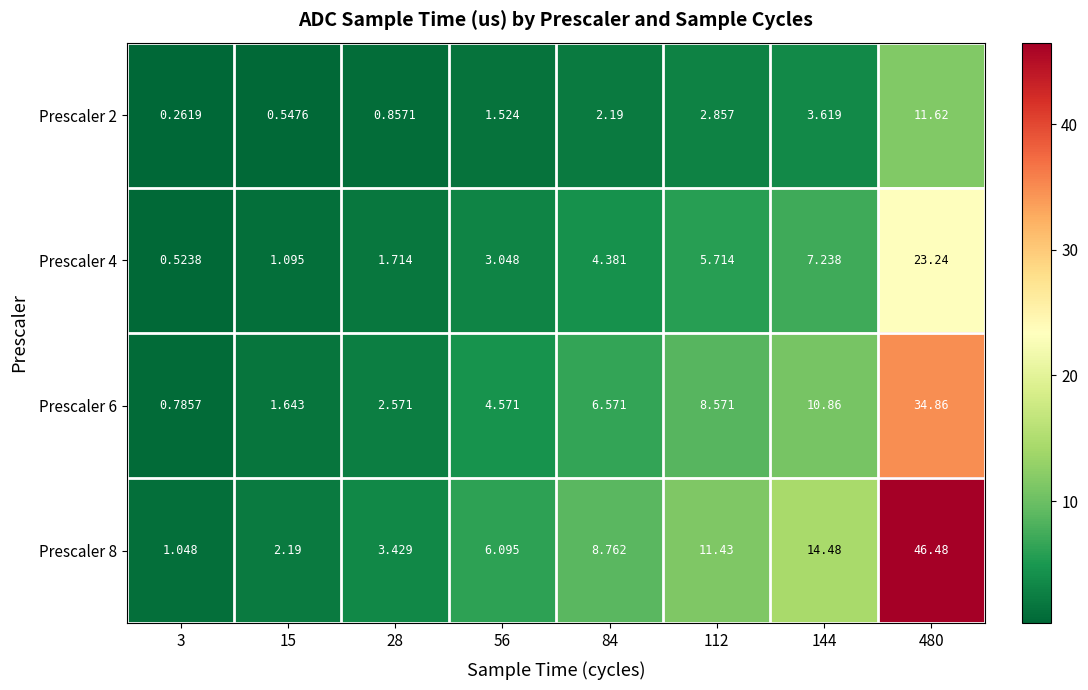

Is the value of Prescaler 2 at 3 greater than the value of Prescaler 6 at 84?

No